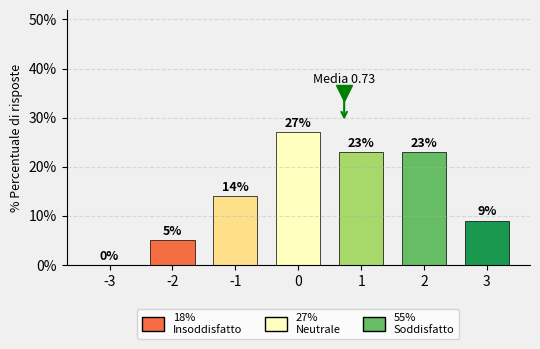

What is the sum of the values at -3 and 2?

23